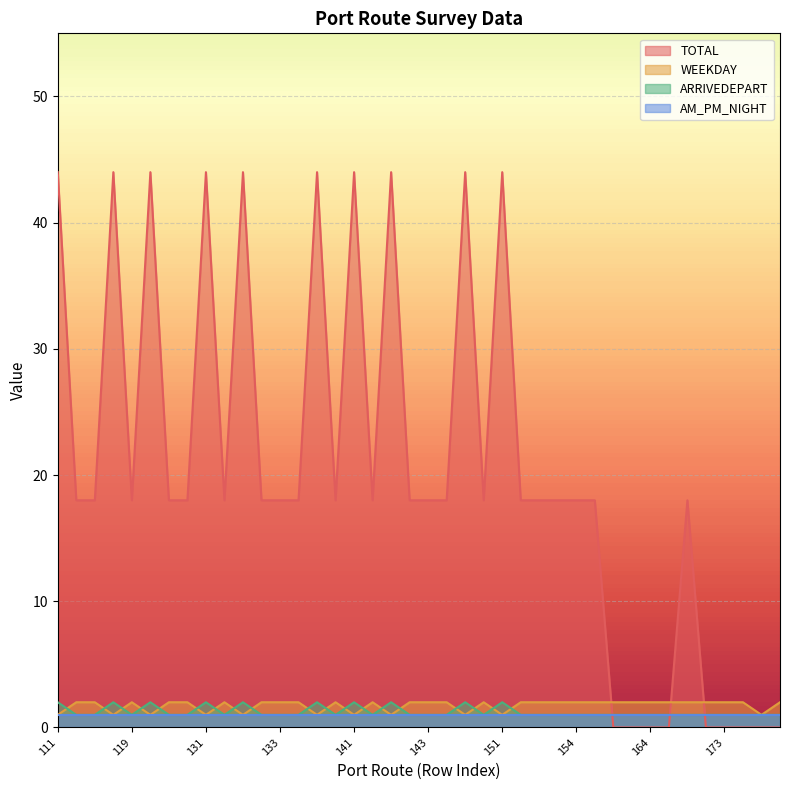

True or false: WEEKDAY has more than 1 points higher than both neighbors.

True